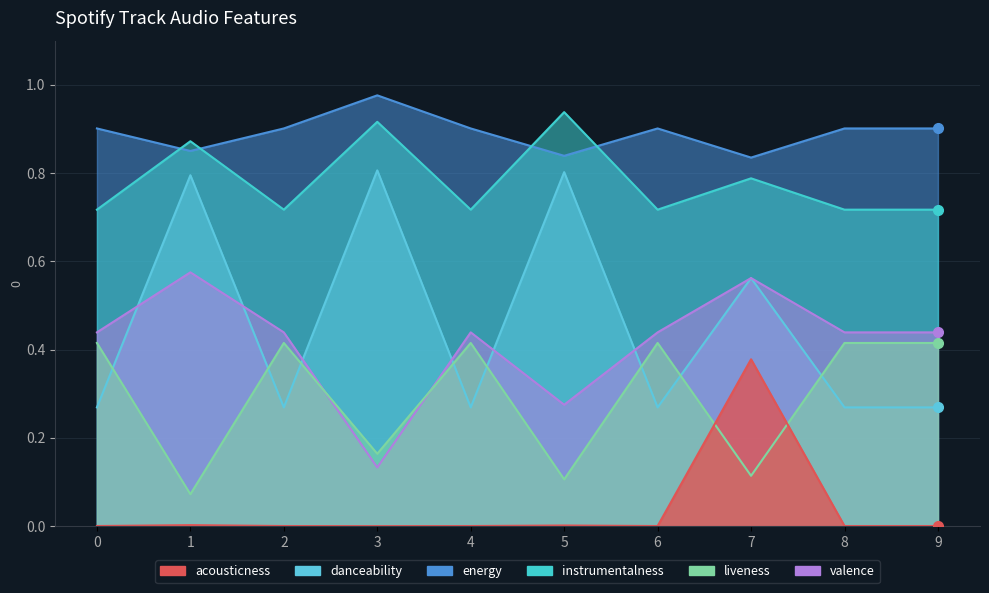

What is the maximum value for instrumentalness?

0.9